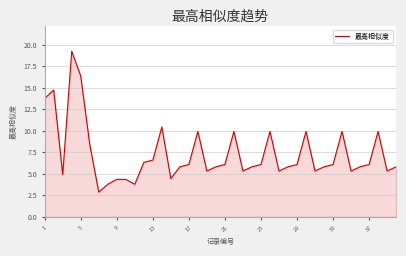

Reading right to left, extract all data points from this chart.

5.8	5.3	9.9	6.1	5.8	5.3	9.9	6.1	5.8	5.3	9.9	6.1	5.8	5.3	9.9	6.1	5.8	5.3	9.9	6.1	5.8	5.3	9.9	6.1	5.8	4.4	10.4	6.6	6.3	3.8	4.4	4.4	3.8	2.9	8.4	16.4	19.2	4.9	14.7	13.8